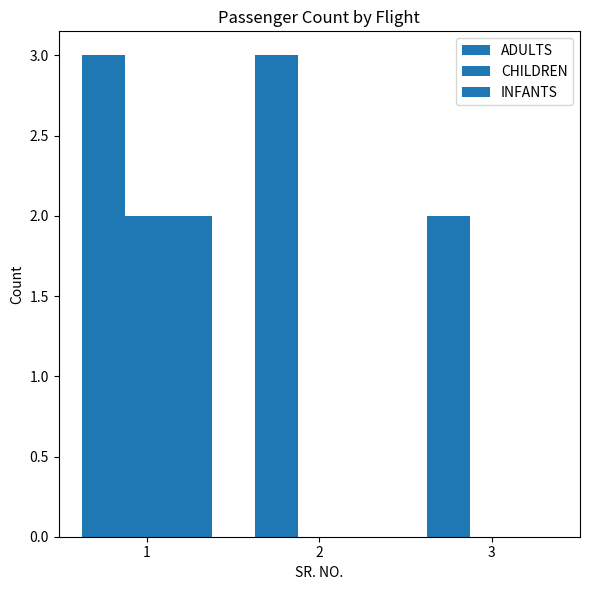

How many groups of bars are there?

3